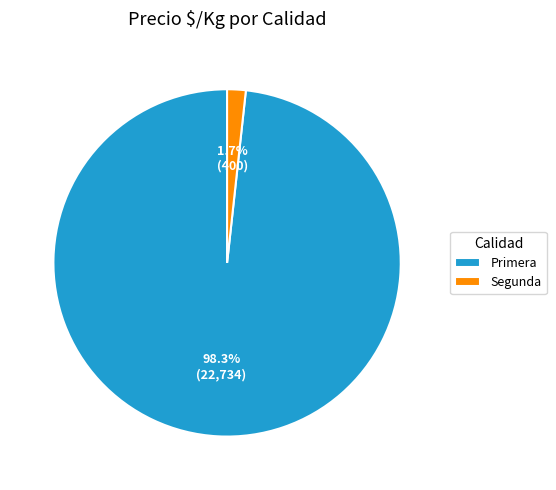

Is there a majority slice in this chart?

Yes